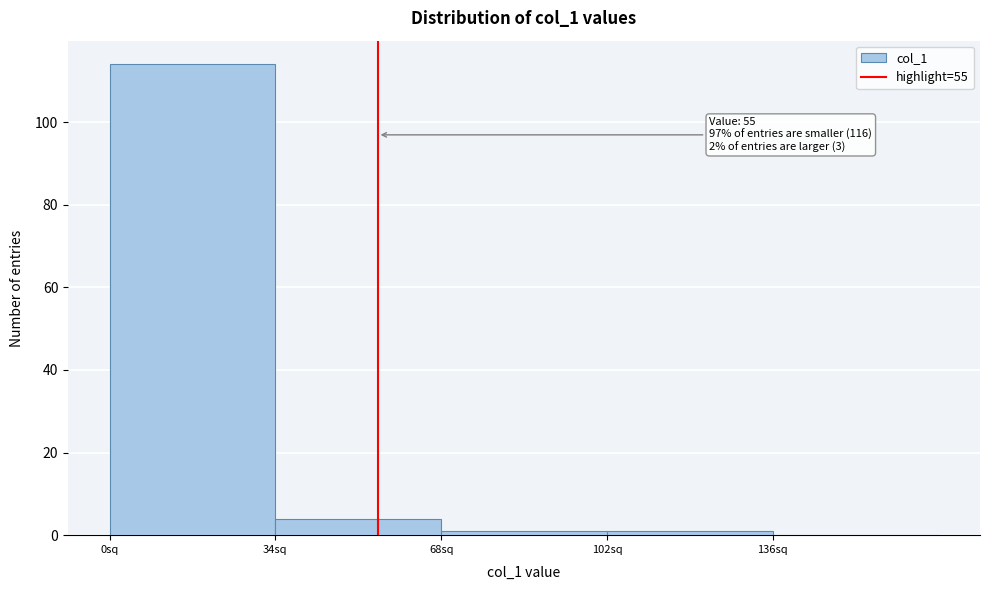

Over which range of the x-axis is the bar tallest?

0 to 34